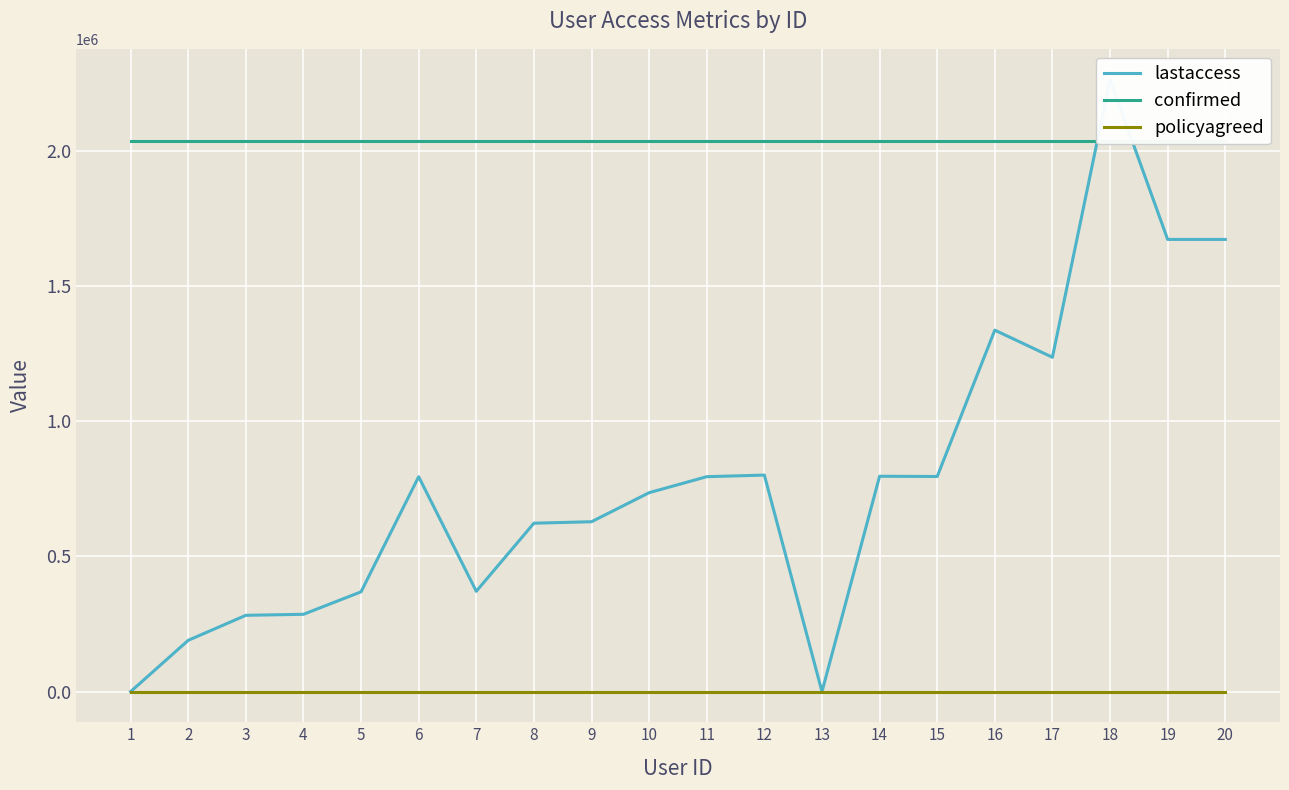

The value of confirmed at 15 is 2036463.3. True or false?

True